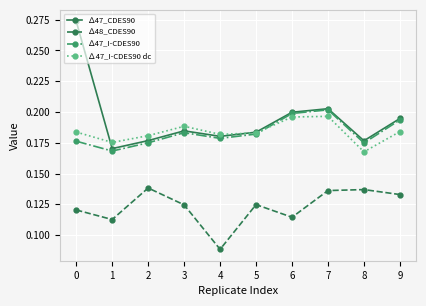

Is it true that ∆48_CDES90 equals 0.2 at 7?

False